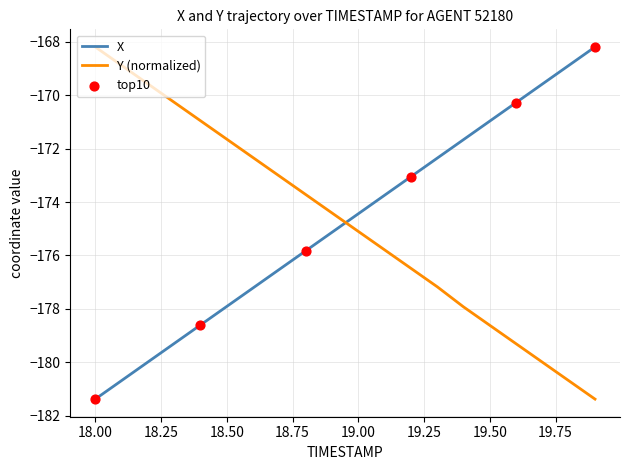

What is the difference between the maximum and minimum values in the X series?

13.2